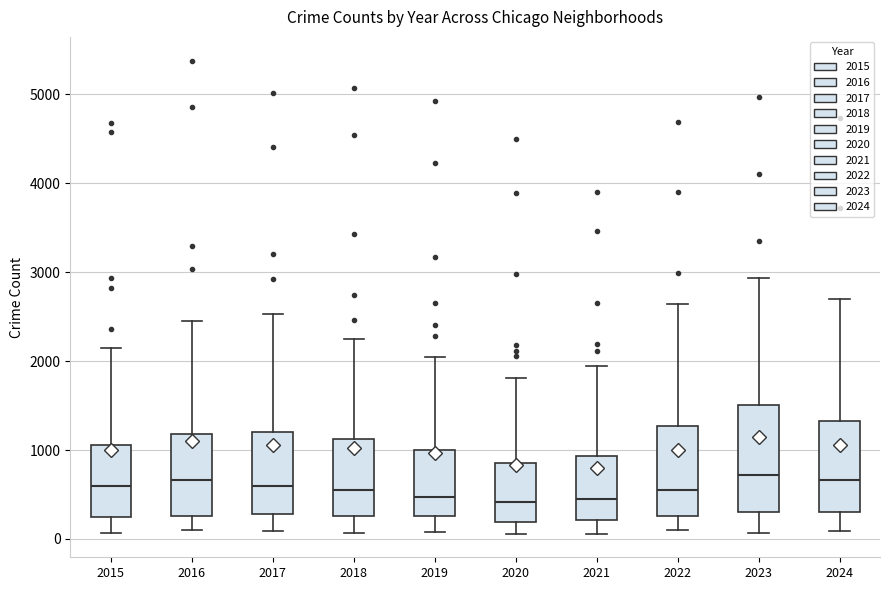

Reading left to right, transcribe this box plot: for each box, give where its median line is, the range the box spans, and where its two whiskers end, as read against the y-axis. The values are not printed on the chart, so give them approximately, as read against the axis.

2015: median 600, box 300 to 1100, whiskers 100 to 2100
2016: median 700, box 300 to 1200, whiskers 100 to 2400
2017: median 600, box 300 to 1200, whiskers 100 to 2500
2018: median 500, box 300 to 1100, whiskers 100 to 2200
2019: median 500, box 300 to 1000, whiskers 100 to 2100
2020: median 400, box 200 to 900, whiskers 100 to 1800
2021: median 400, box 200 to 900, whiskers 100 to 1900
2022: median 600, box 300 to 1300, whiskers 100 to 2600
2023: median 700, box 300 to 1500, whiskers 100 to 2900
2024: median 700, box 300 to 1300, whiskers 100 to 2700